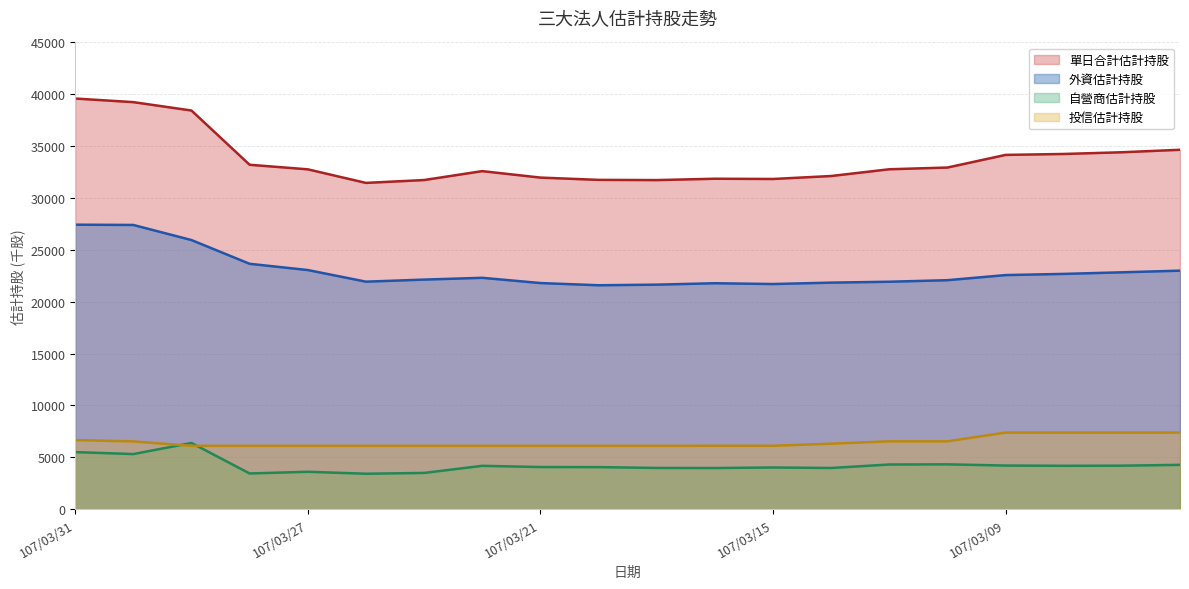

At which category is the sum across all series the highest?

107/03/31